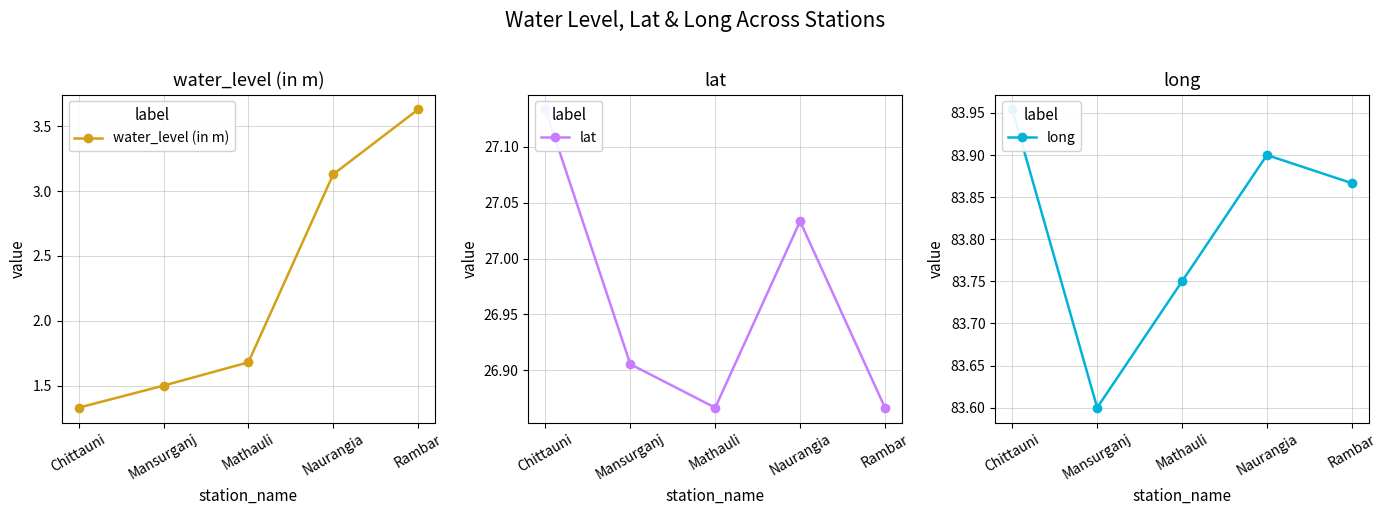

Reading right to left, transcribe all the data shown in this chart.

water_level (in m): 3.6	3.1	1.7	1.5	1.3
lat: 26.9	27.0	26.9	26.9	27.1
long: 83.9	83.9	83.8	83.6	84.0